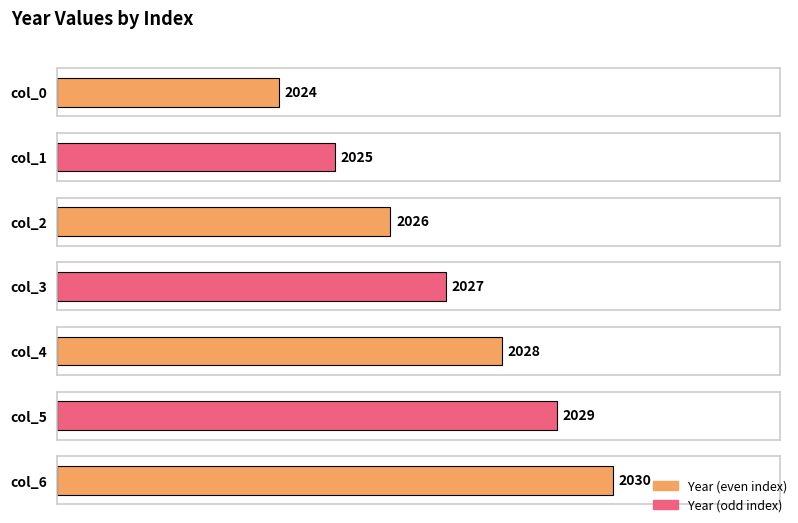

The value at 6 is 2030. True or false?

True